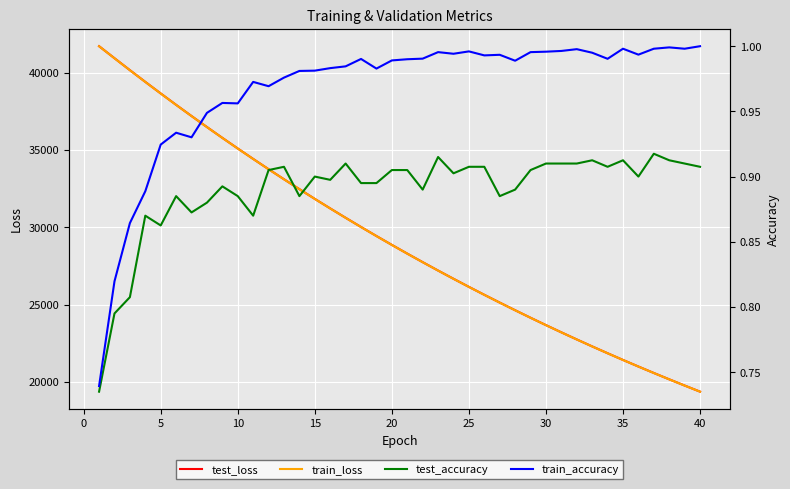

How many lines are shown in the chart?

4